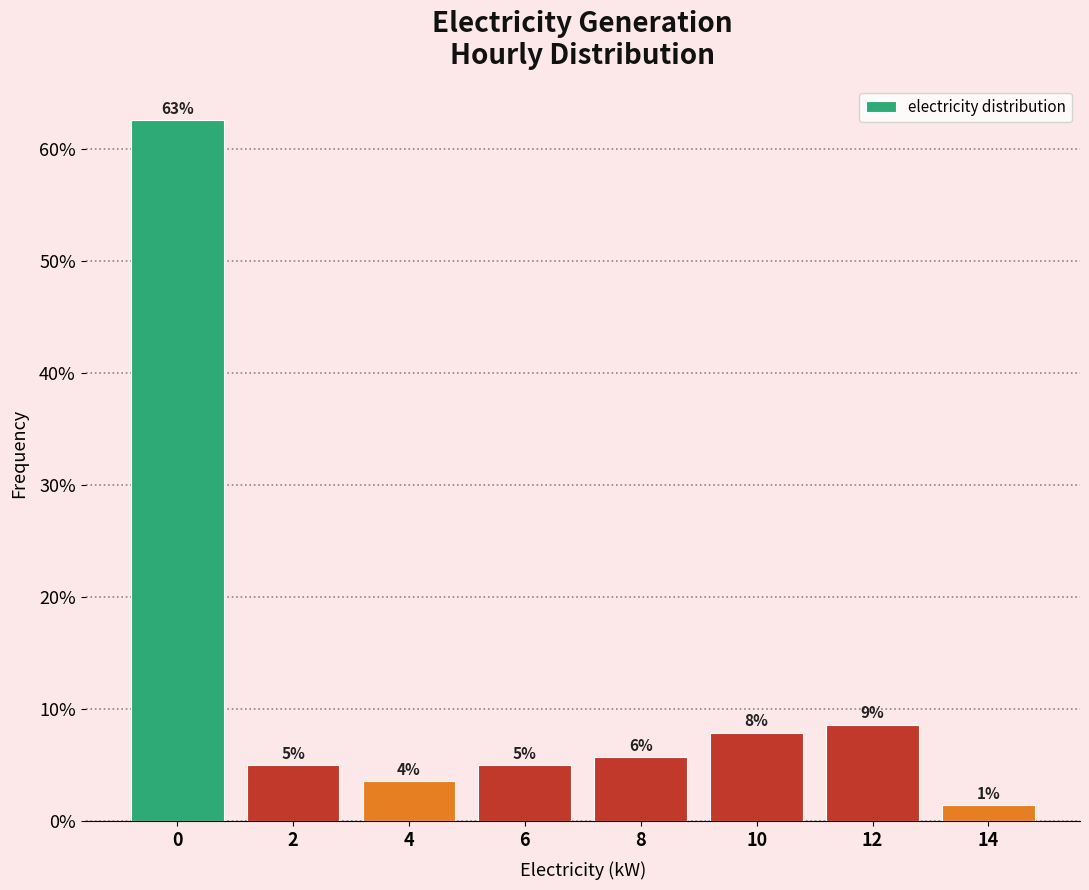

Does the chart contain any negative values?

No